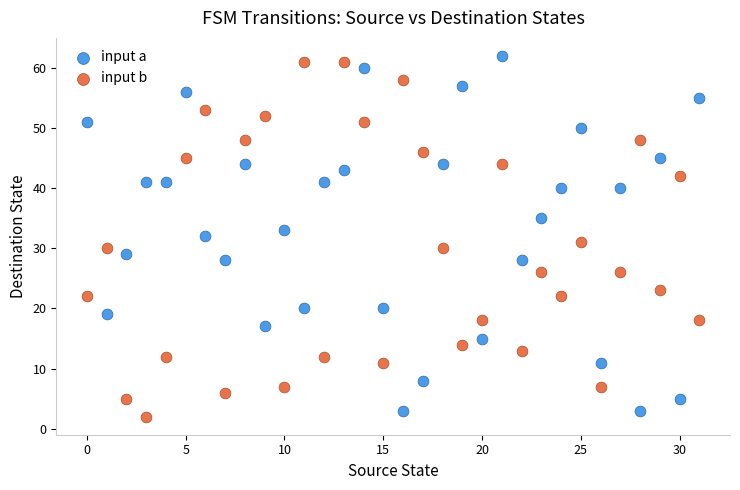

Across all data points, what is the range of Y values (max minus min)?

60